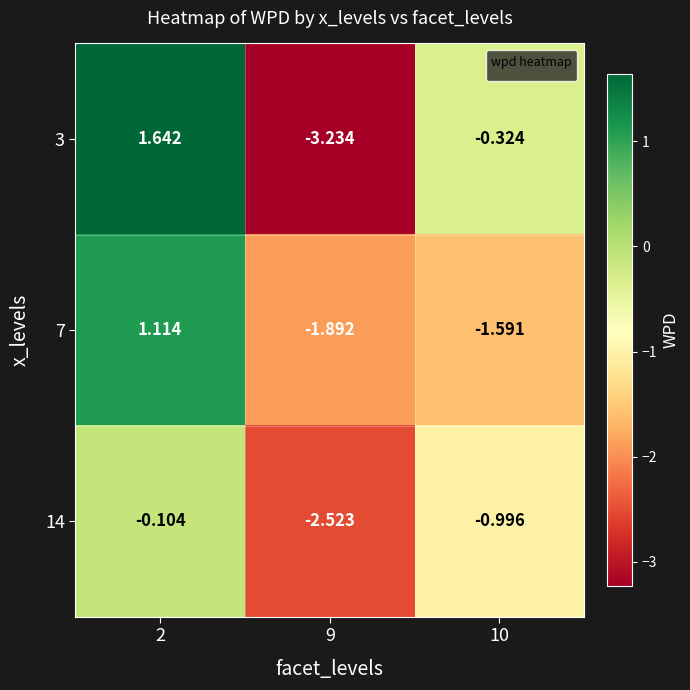

Is the value of 3 at 2 greater than the value of 7 at 9?

Yes